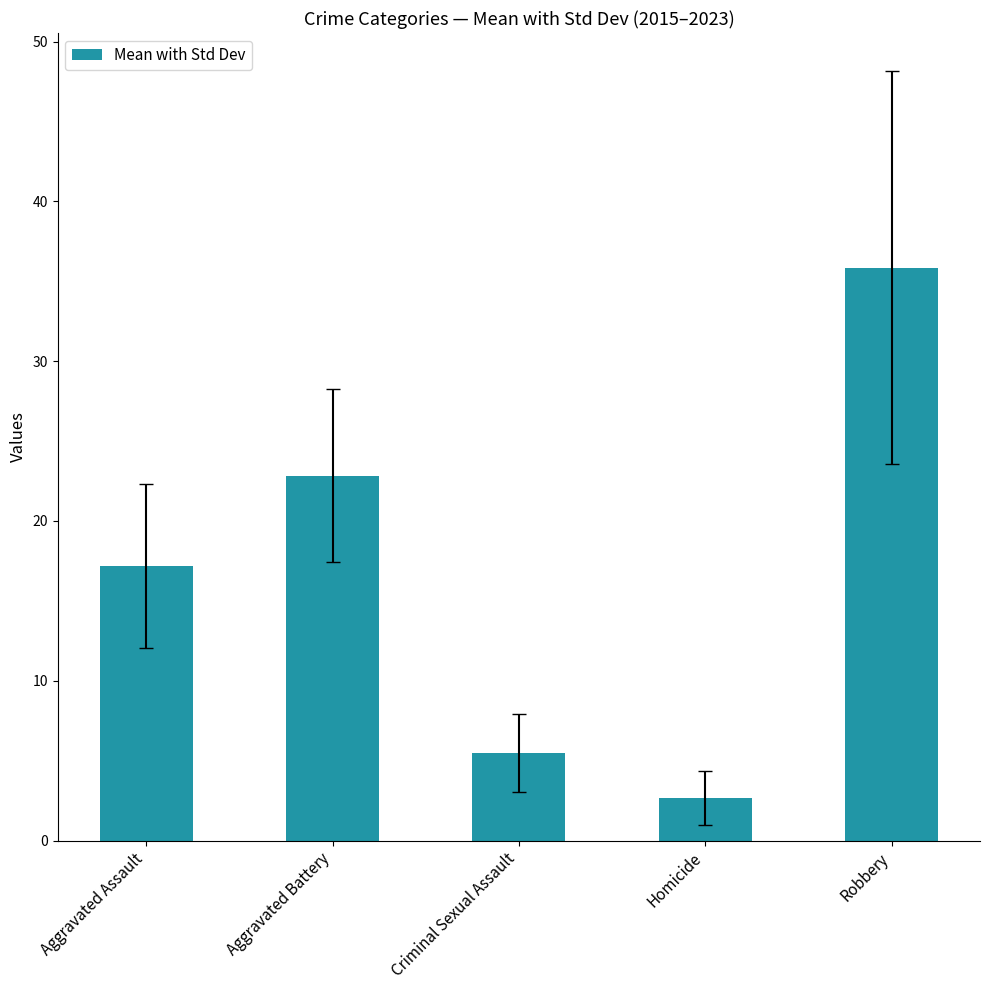

Reading right to left, list all the values displayed in this chart.

Robbery=35.8	Homicide=2.7	Criminal Sexual Assault=5.5	Aggravated Battery=22.8	Aggravated Assault=17.2